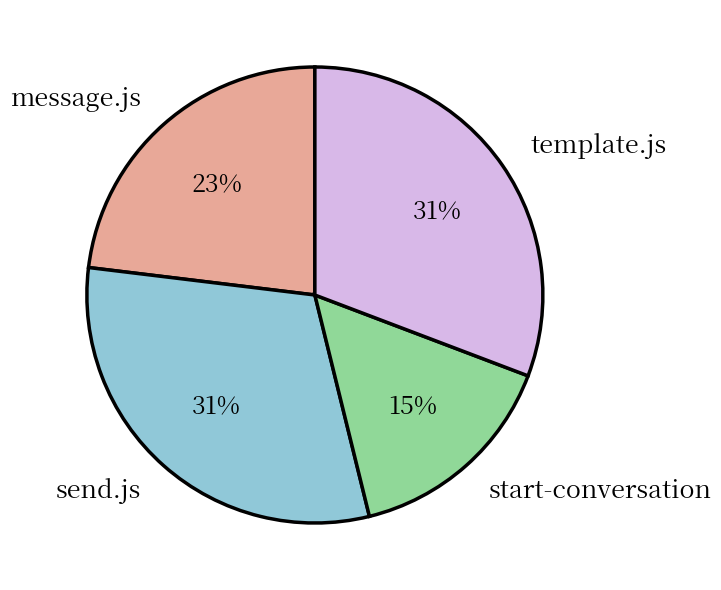

Do start-conversation and send.js together represent more than half of the pie?

No